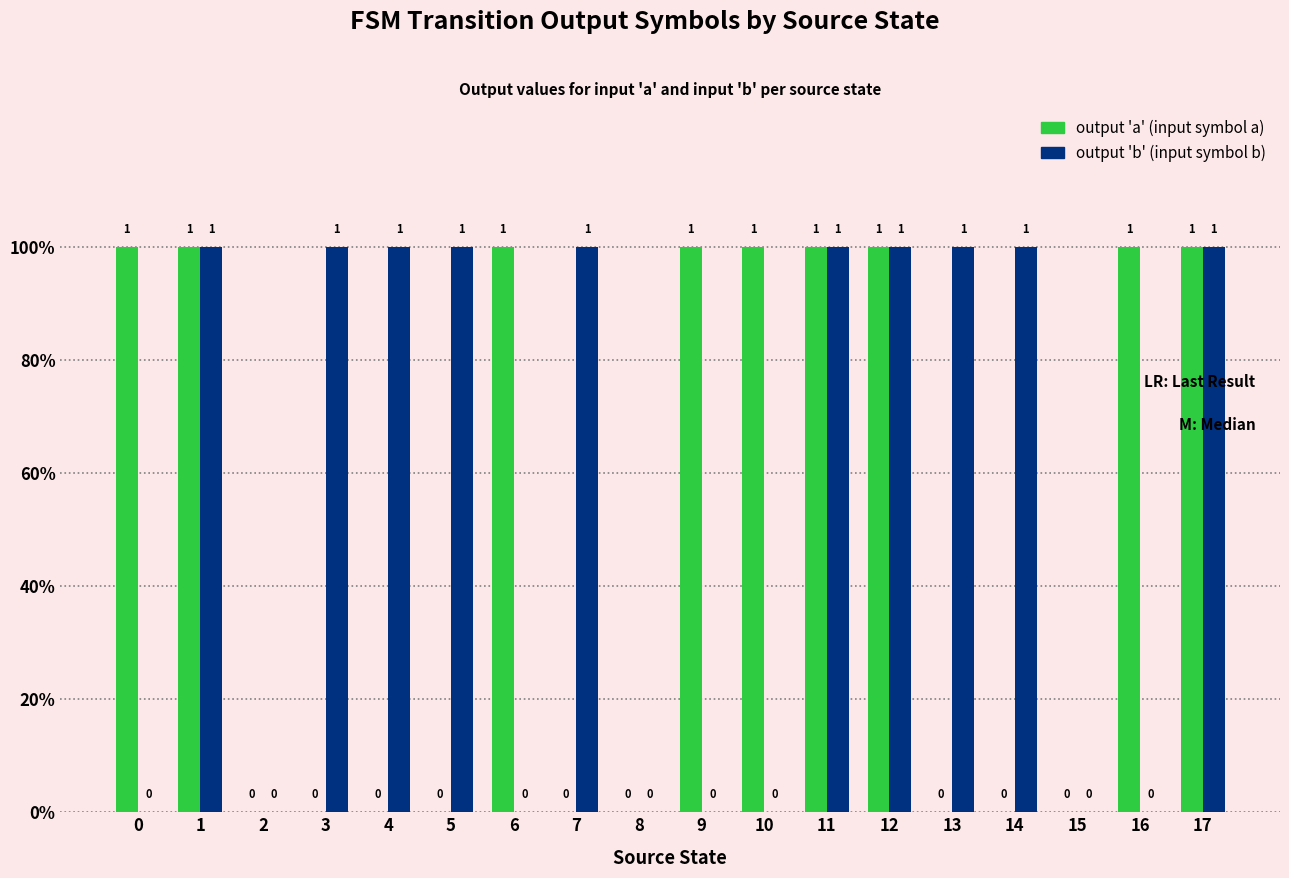

What is the spread (max minus min) of values at 7?

1